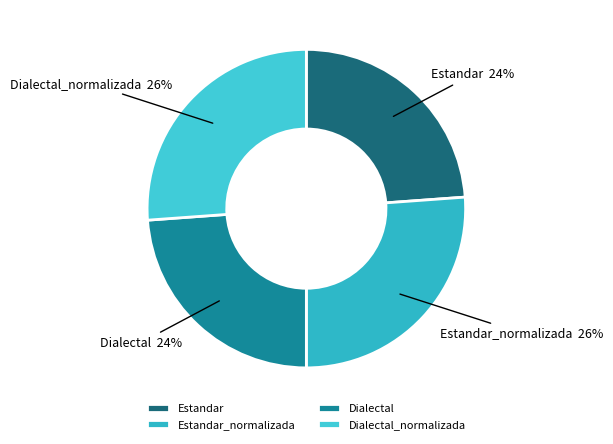

Is it true that Estandar_normalizada is 19% of the pie?

False